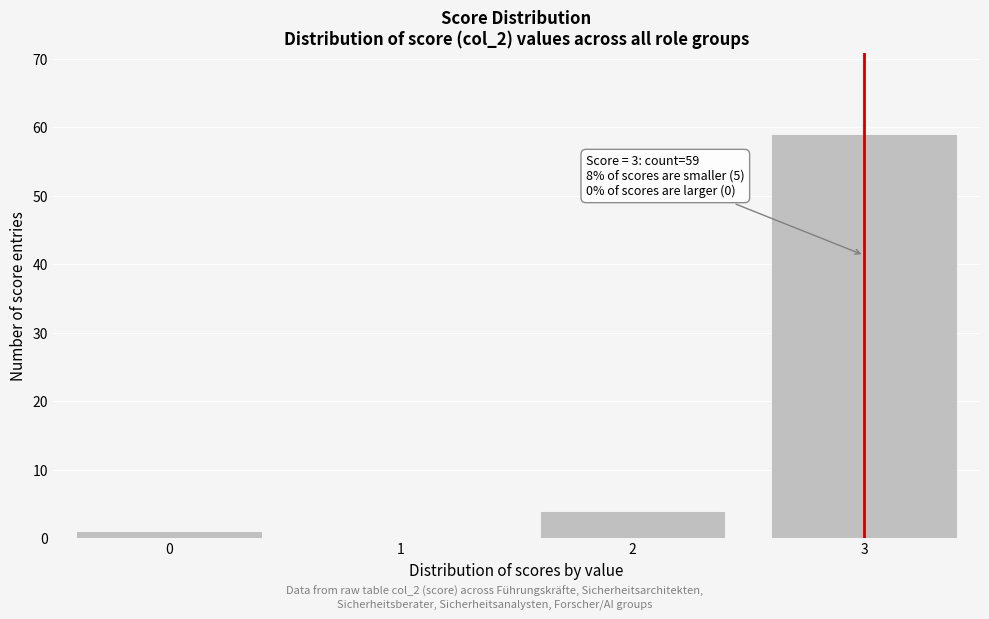

Reading left to right, list all the values displayed in this chart.

0=1	1=0	2=4	3=59